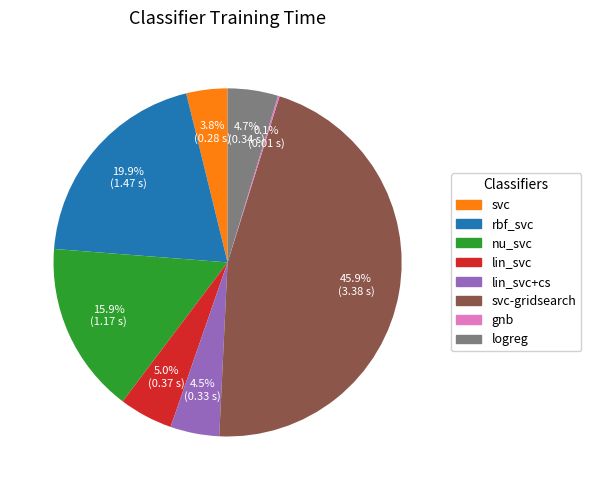

Is there a majority slice in this chart?

No